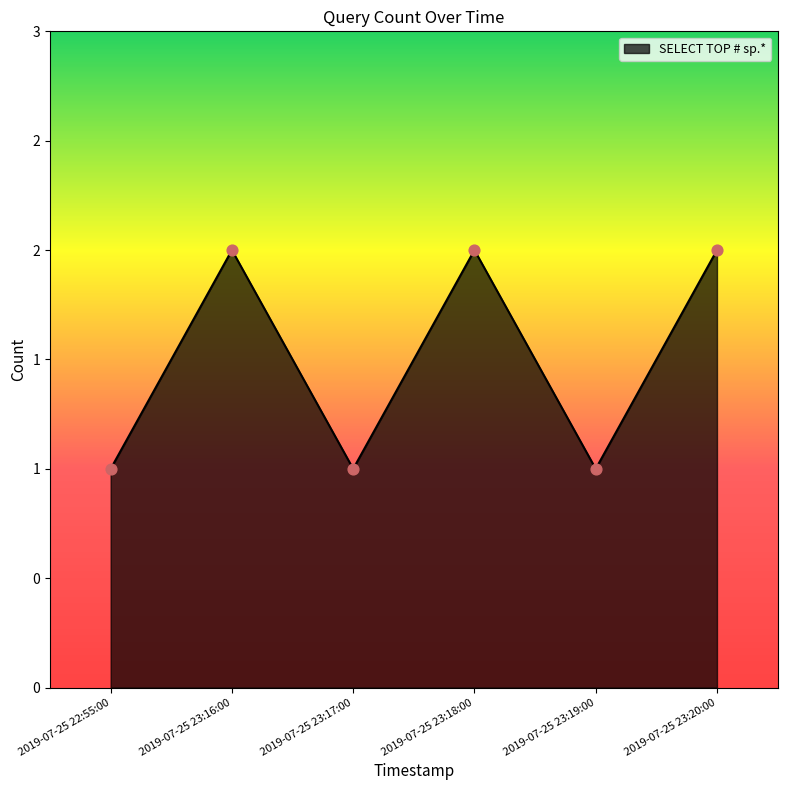

Which has a higher value, 2019-07-25 23:17:00 or 2019-07-25 23:20:00?

2019-07-25 23:20:00